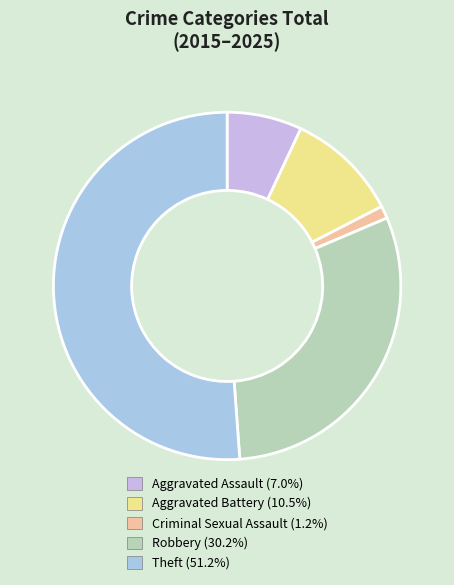

What is the ratio of the value at Robbery to the value at Criminal Sexual Assault?

26.0